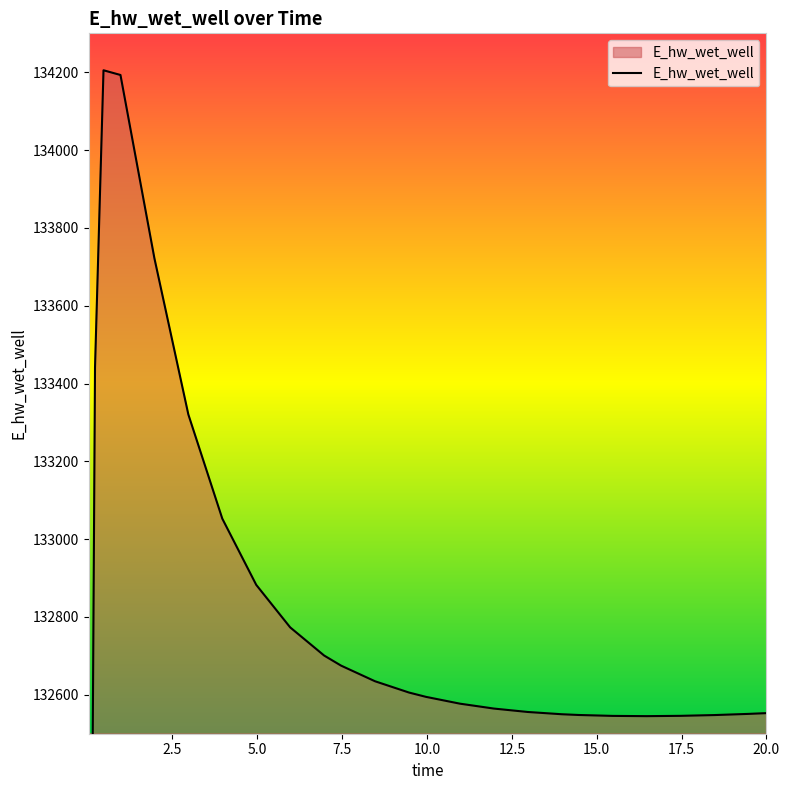

What value does the data have at 13.96875?

132550.1